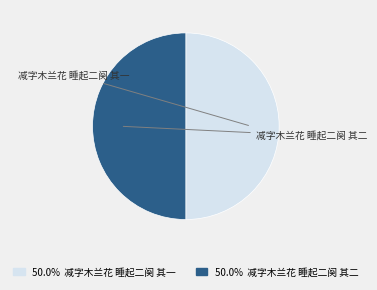

To the nearest percent, what is the combined percentage of 减字木兰花 睡起二阕 其一 and 减字木兰花 睡起二阕 其二?

100%